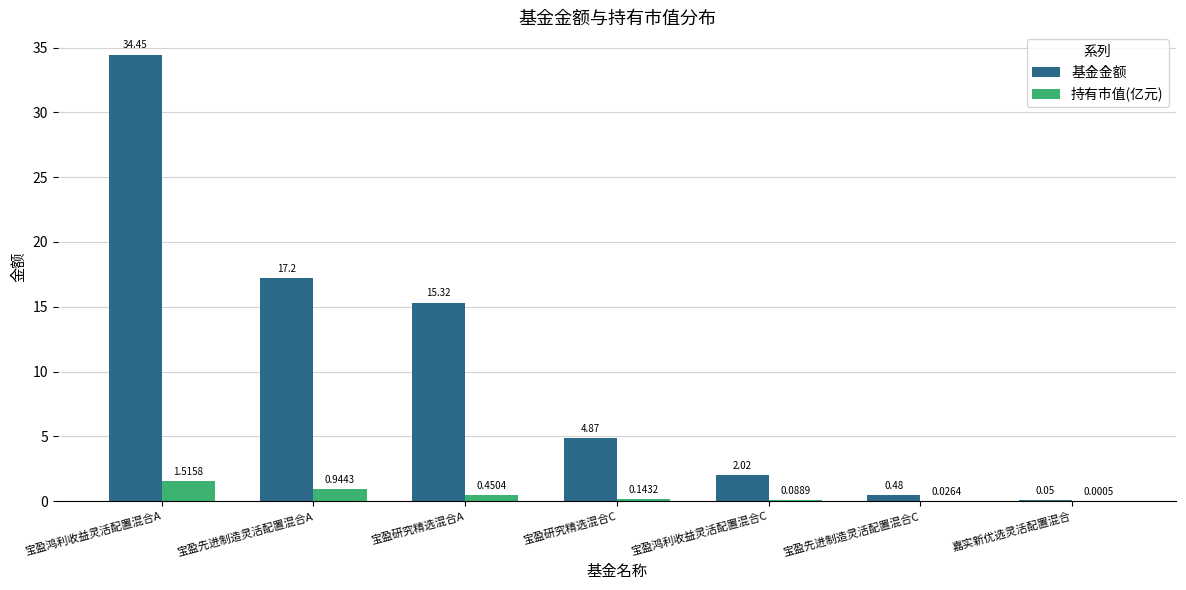

Between 宝盈先进制造灵活配置混合A and 宝盈研究精选混合C, which series saw the biggest shift?

基金金额